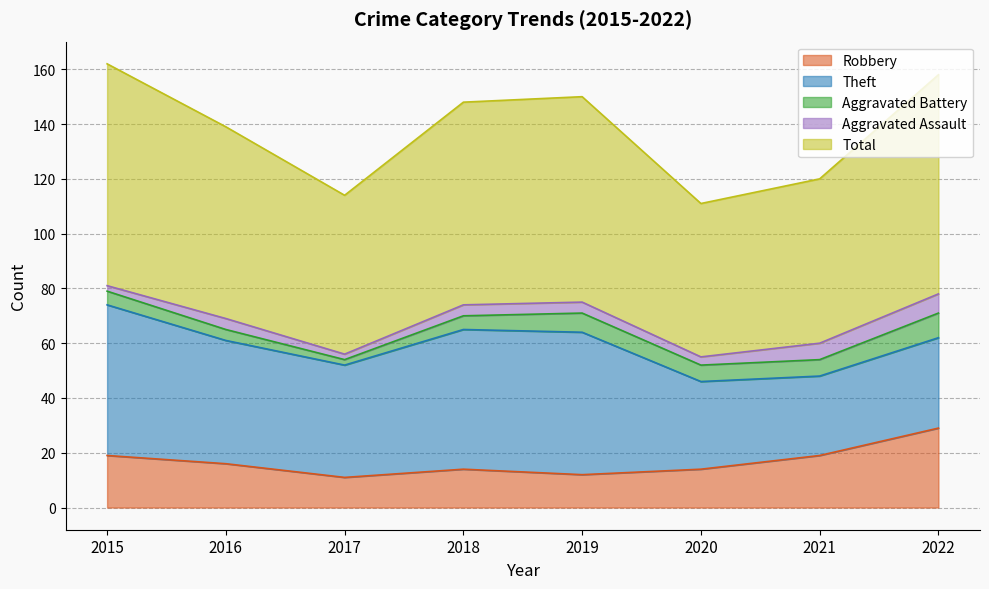

Where does the Aggravated Battery series first go above 6?

2019